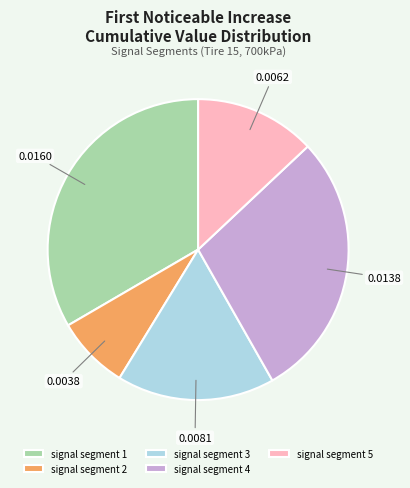

Between signal segment 3 and signal segment 2, which is larger?

signal segment 3